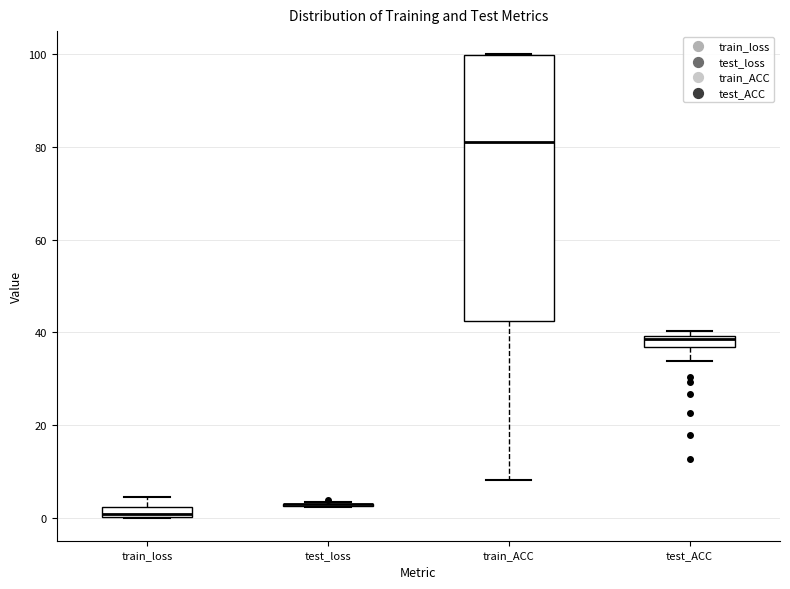

Comparing the boxes themselves (not the whiskers), which one is the tallest?

train_ACC